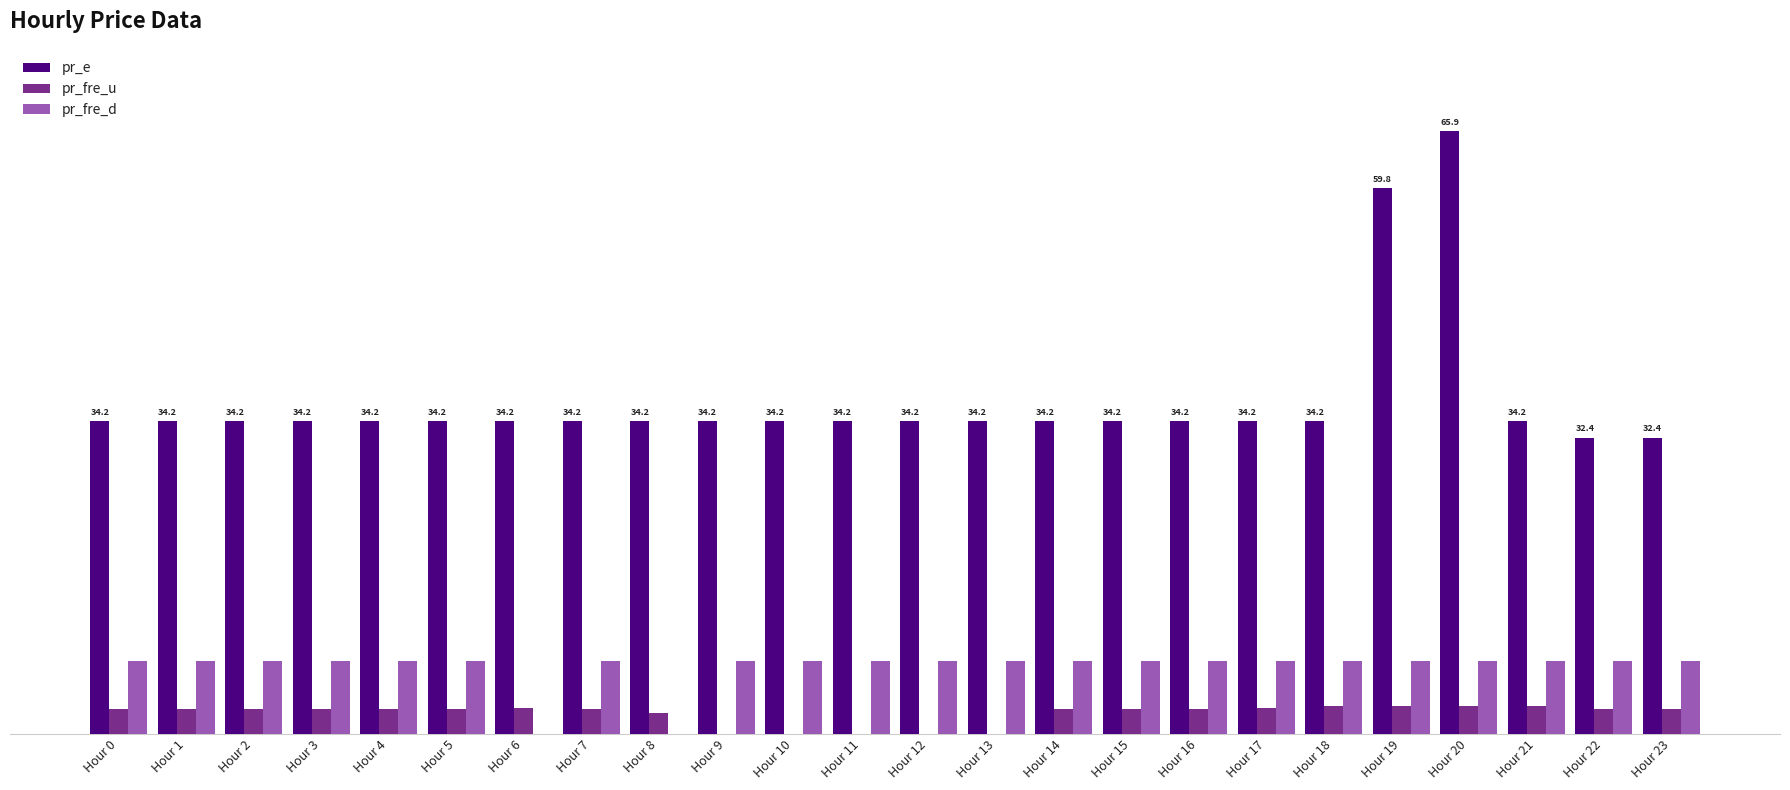

Where is pr_fre_u nearest to the value 1?

Hour 9